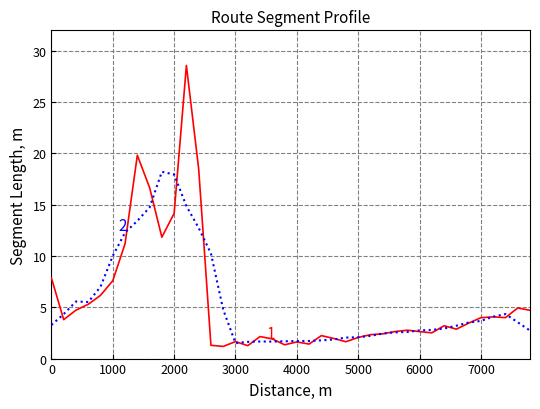

What is the minimum value shown in the chart?

1.2